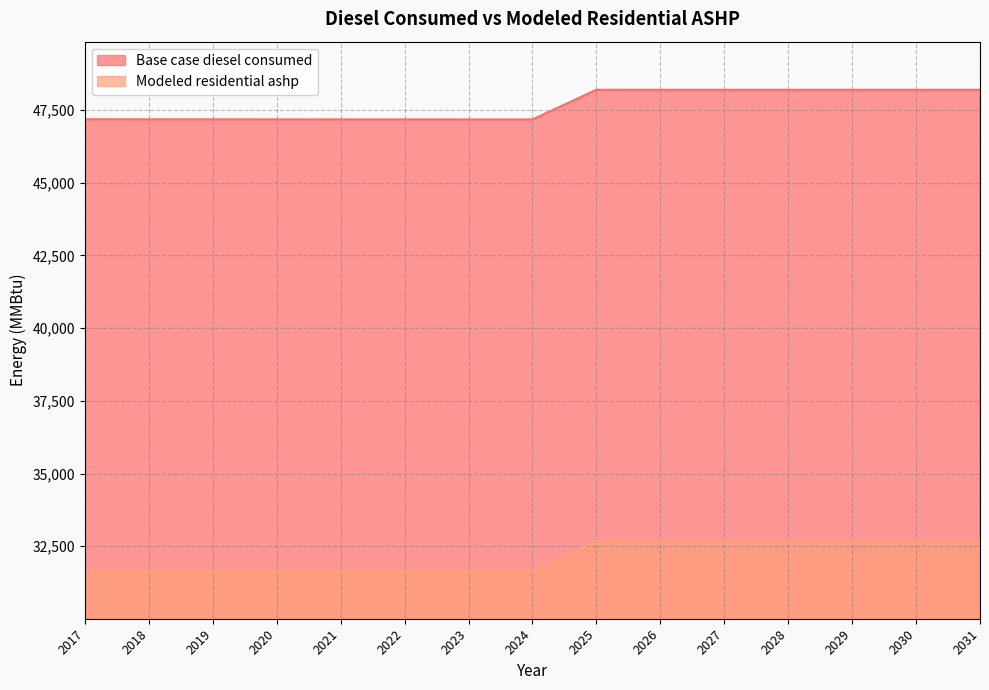

At which category is the sum across all series the highest?

2025